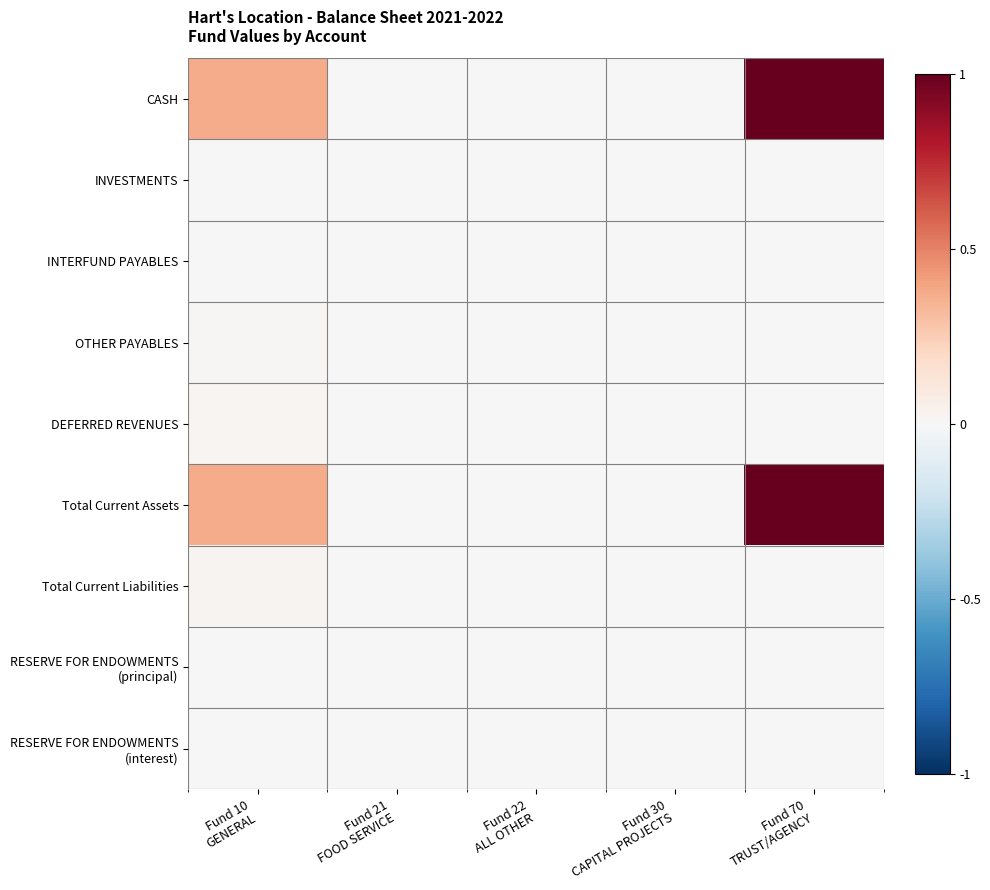

Which series has the largest range (max minus min)?

CASH